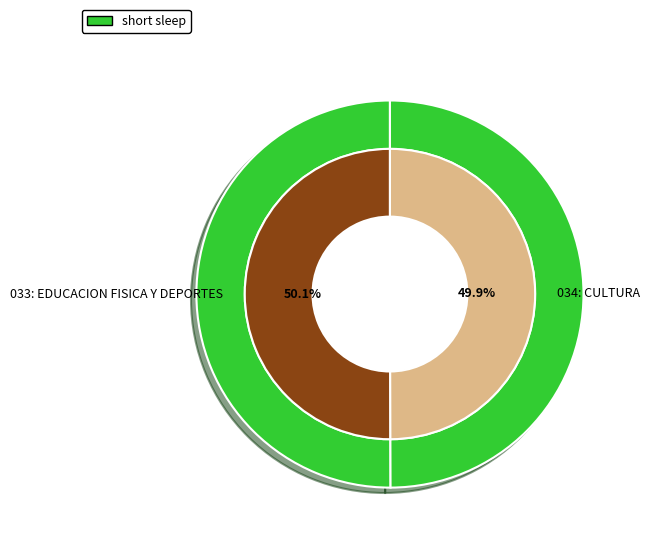

Count the number of slices in the pie.

2